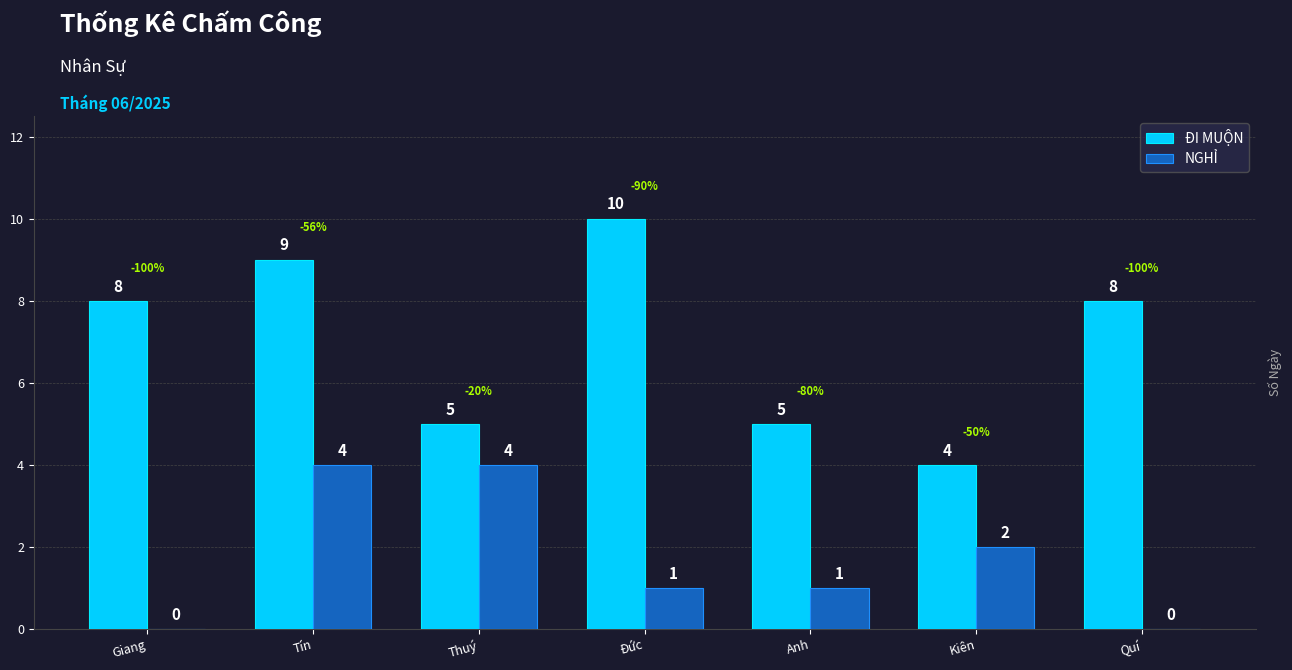

Reading left to right, transcribe all the data shown in this chart.

ĐI MUỘN: Giang=8	Tín=9	Thuý=5	Đức=10	Anh=5	Kiên=4	Quí=8
NGHỈ: Giang=0	Tín=4	Thuý=4	Đức=1	Anh=1	Kiên=2	Quí=0